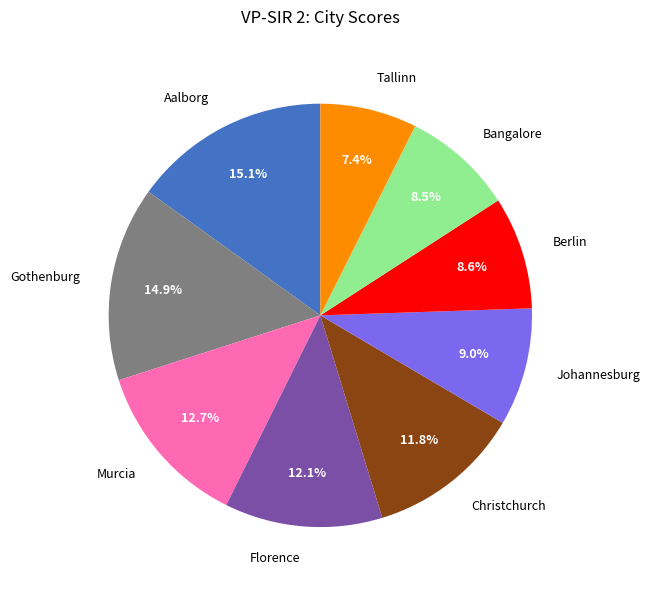

Between Tallinn and Bangalore, which is larger?

Bangalore